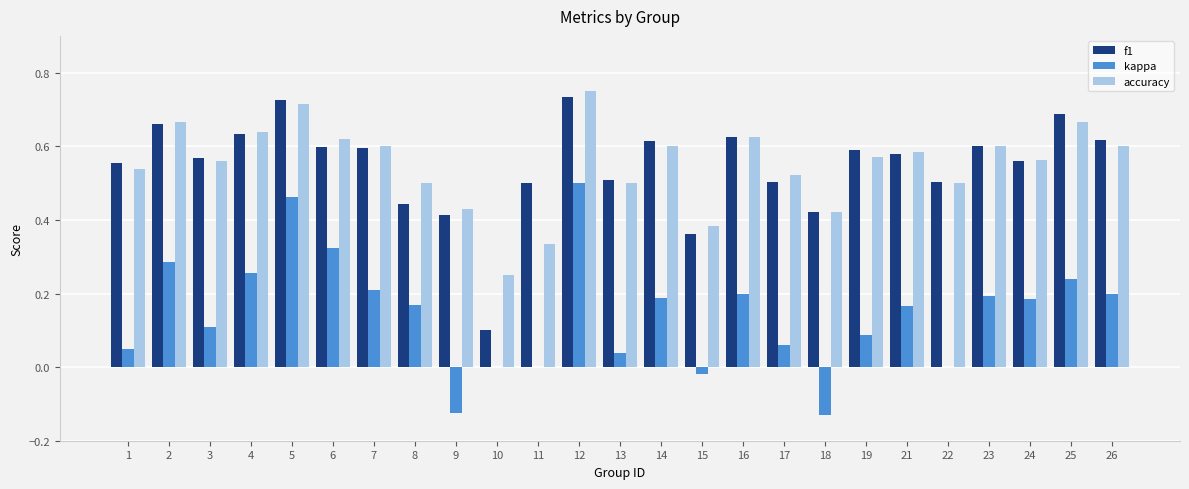

Does the chart contain stacked bars?

No